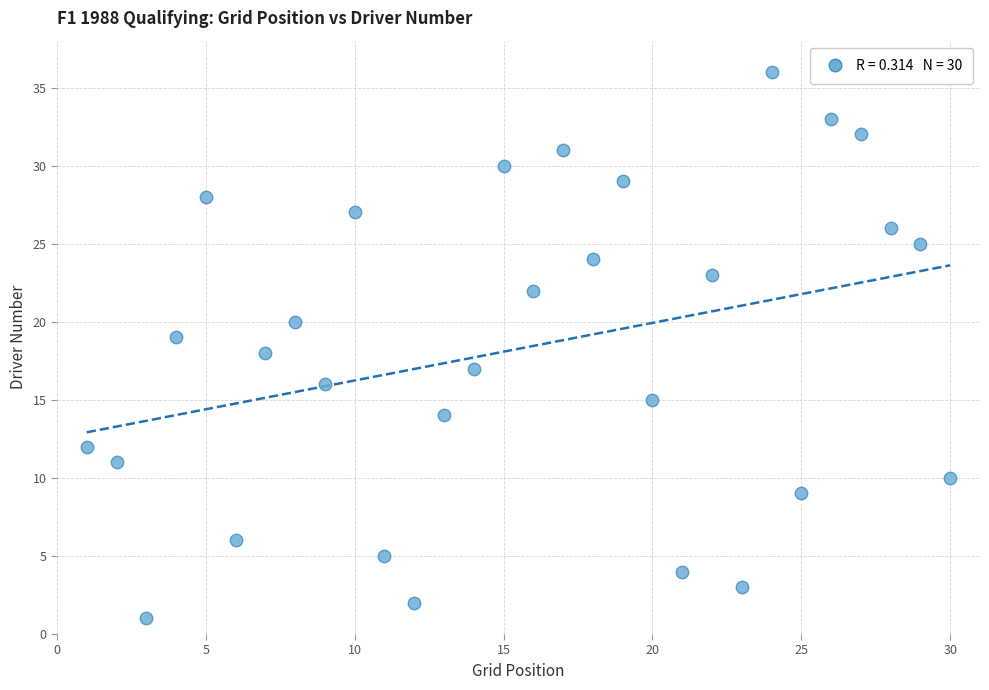

What is the range of X values (max minus min)?

29